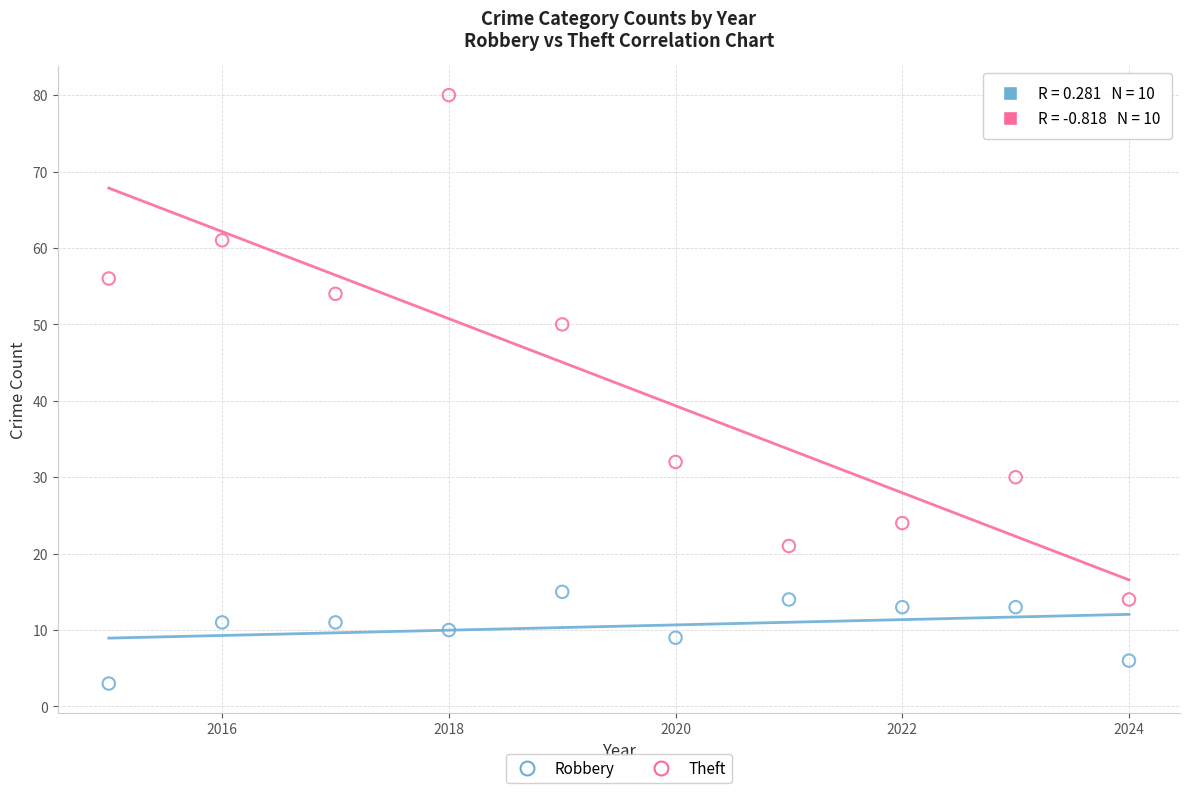

Which series has the largest Y range (max minus min)?

Theft